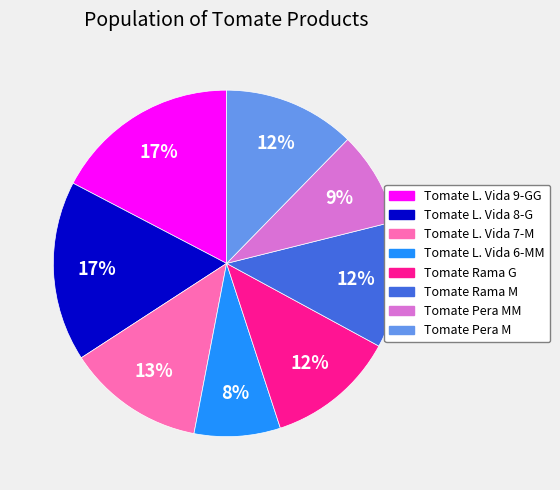

Is there any slice that represents more than half of the pie?

No